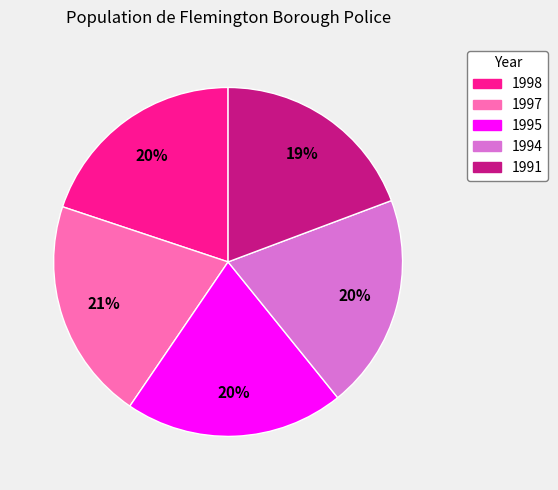

How many slices are in this pie chart?

5